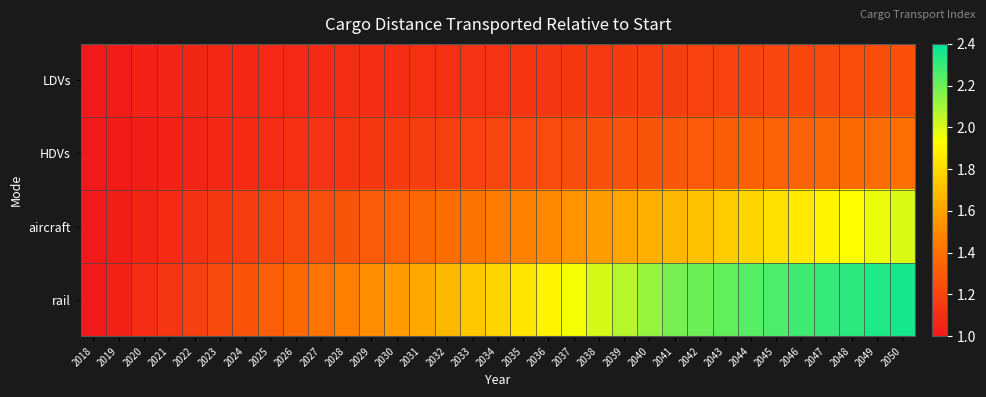

Which series changed the most between 2022 and 2037?

rail